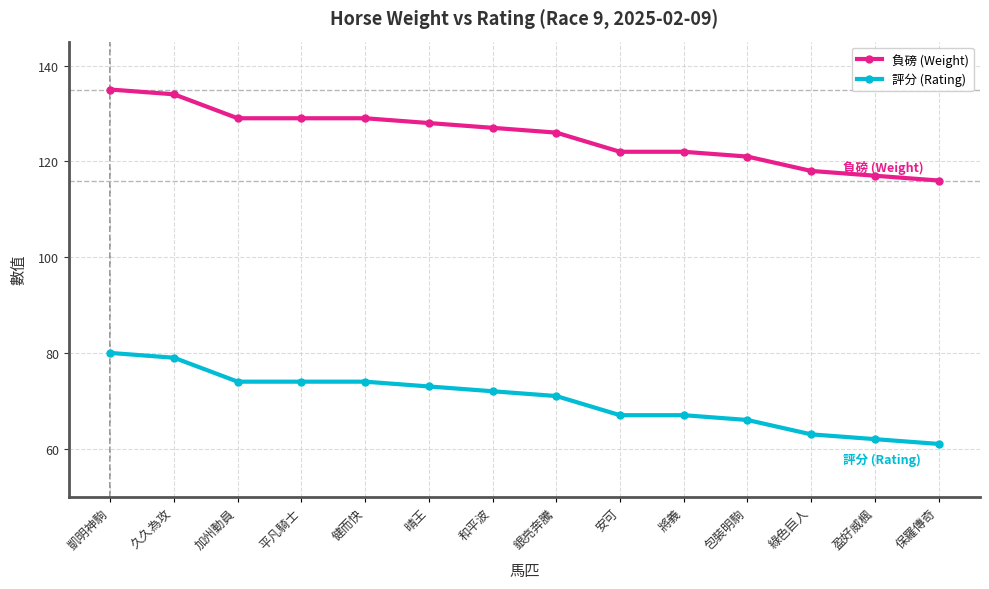

Does the chart have visible grid lines?

Yes